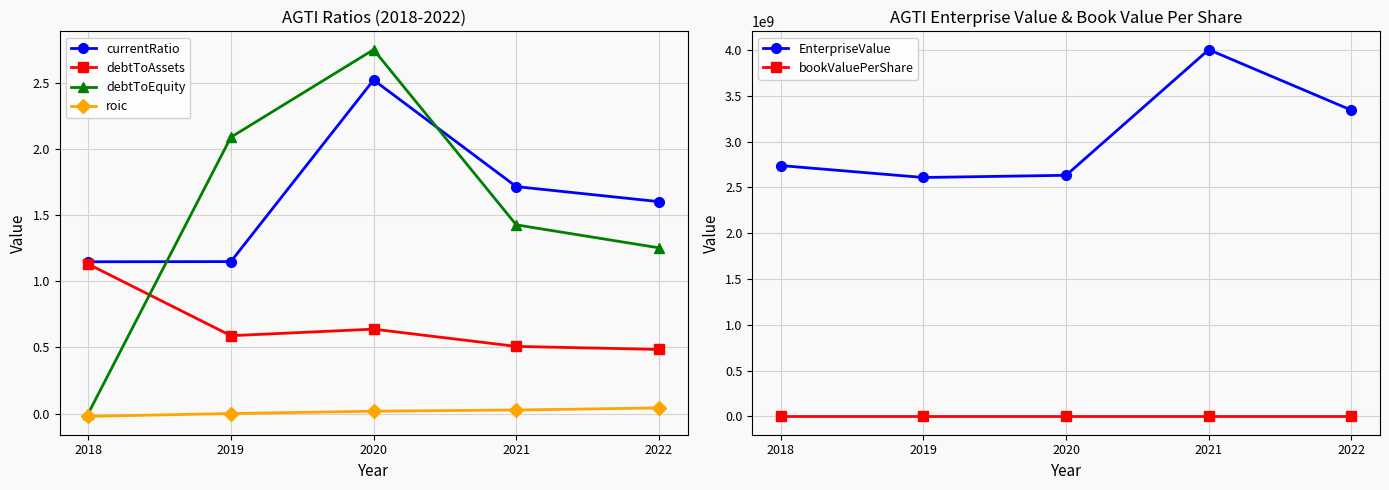

Count the number of data series in this chart.

6